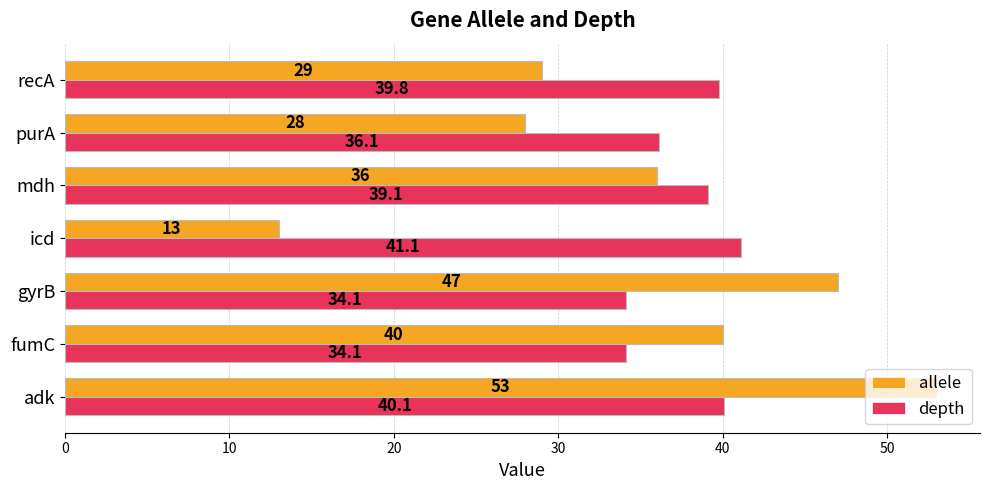

What is the difference between the allele values at icd and gyrB?

34.0